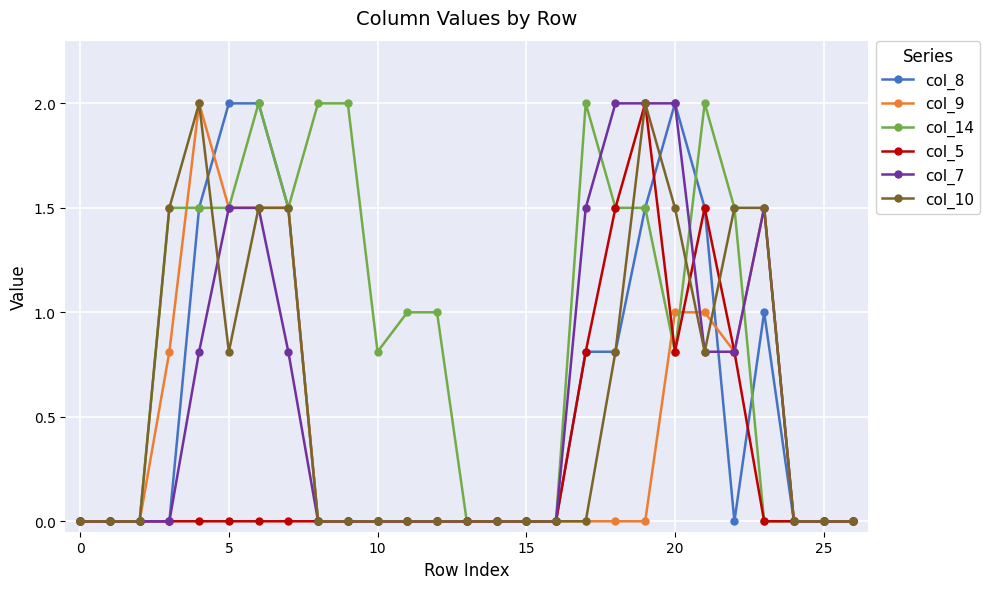

True or false: col_9 has more than 1 points higher than both neighbors.

True